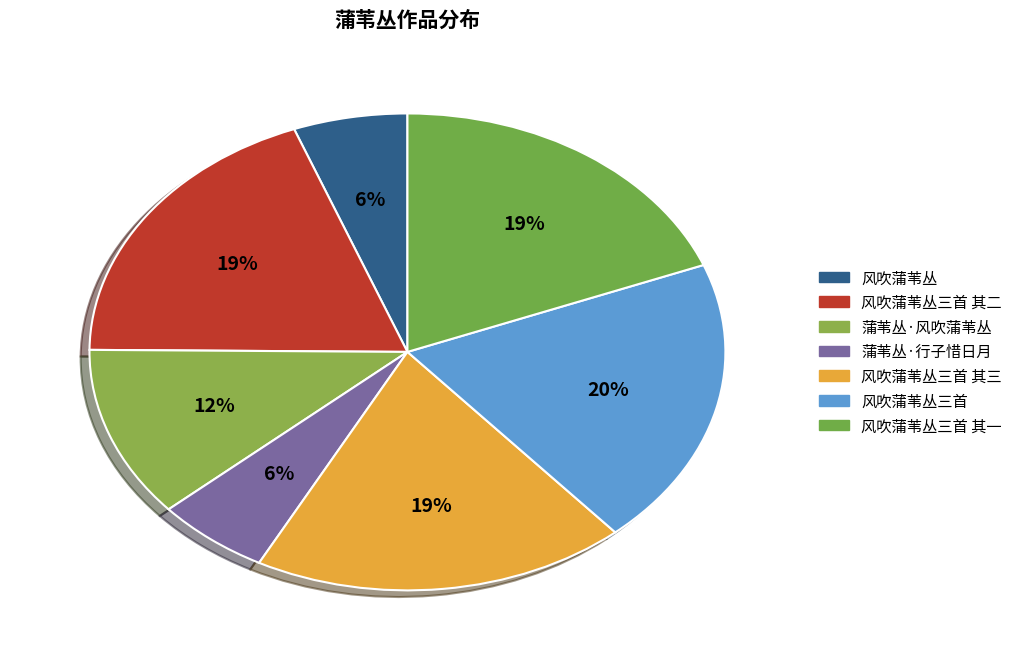

To the nearest percent, what portion does 风吹蒲苇丛 represent?

6%